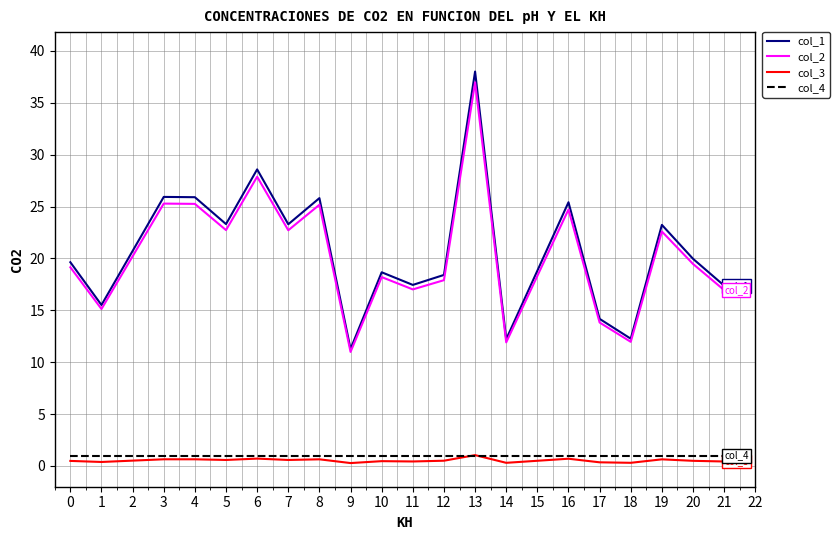

How many lines are shown in the chart?

4